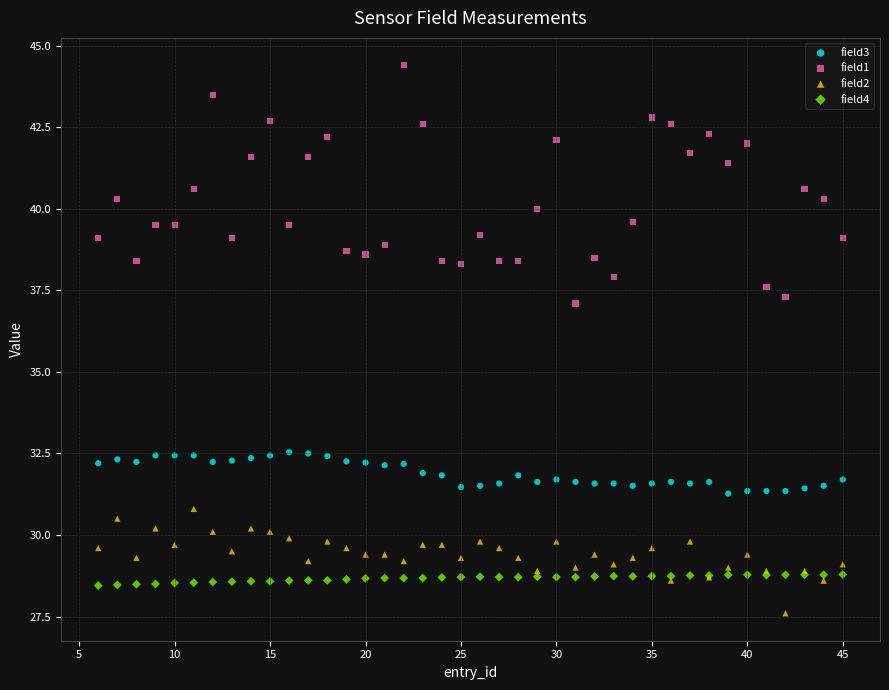

Which series has the widest spread of Y values?

field1